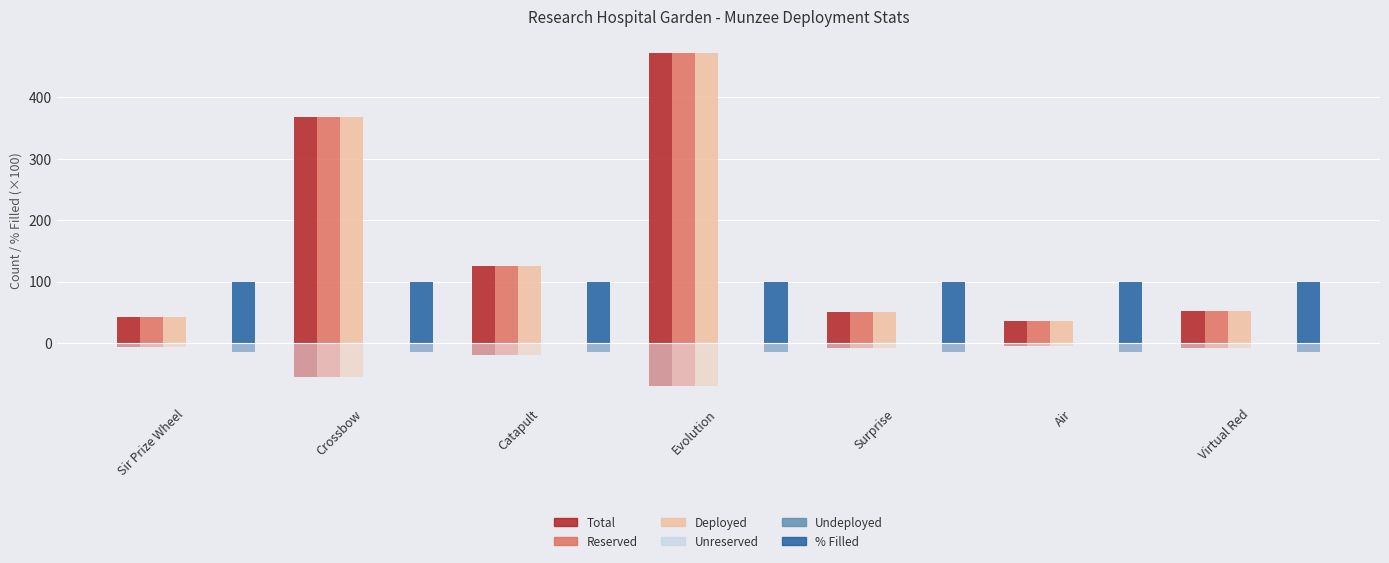

True or false: % Filled has a value of 100 at Air.

True